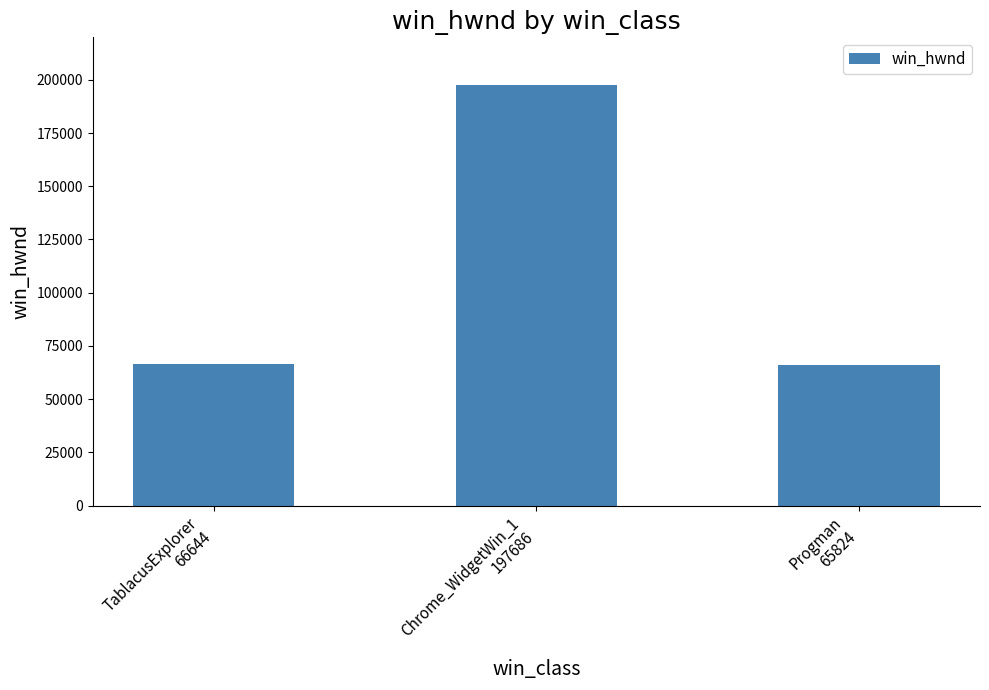

What is the ratio of the value at TablacusExplorer
66644 to the value at Chrome_WidgetWin_1
197686?

0.3